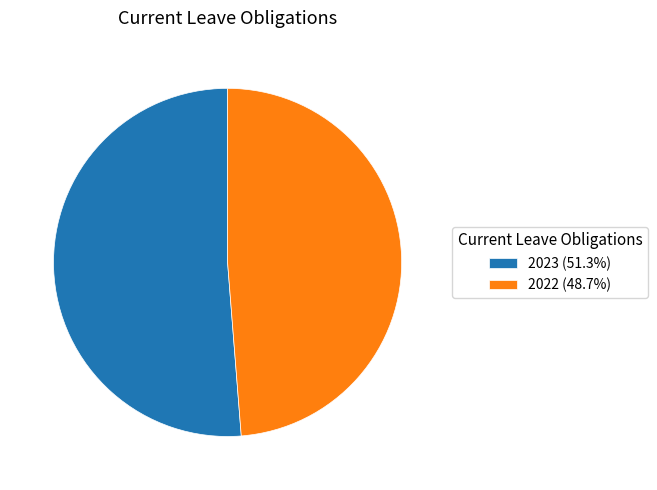

Is there a majority slice in this chart?

Yes